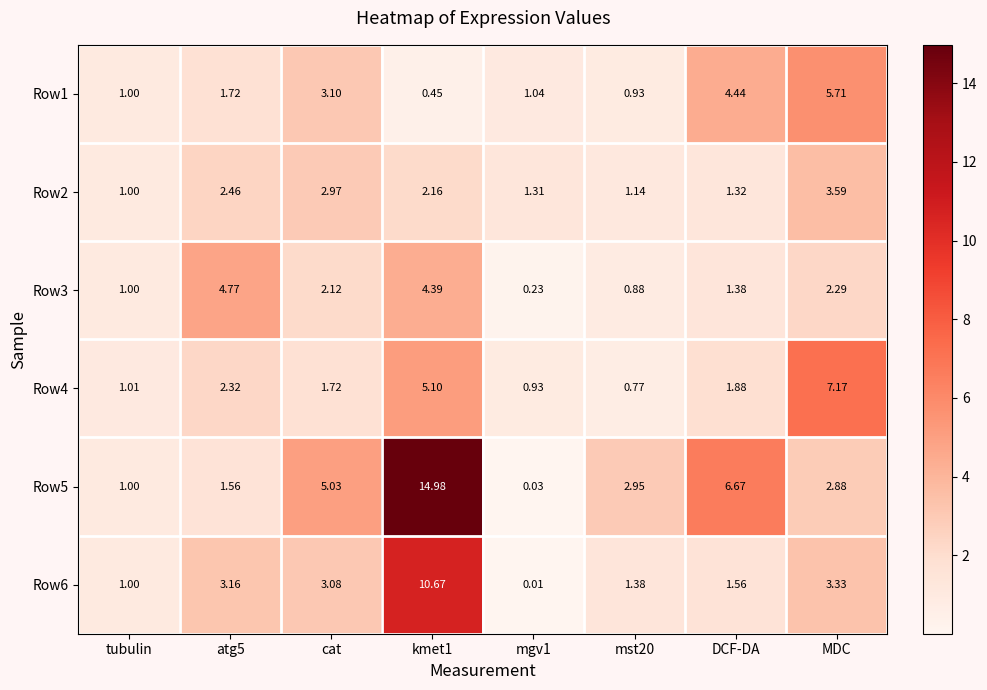

What is the difference between the highest and lowest values at atg5?

3.2